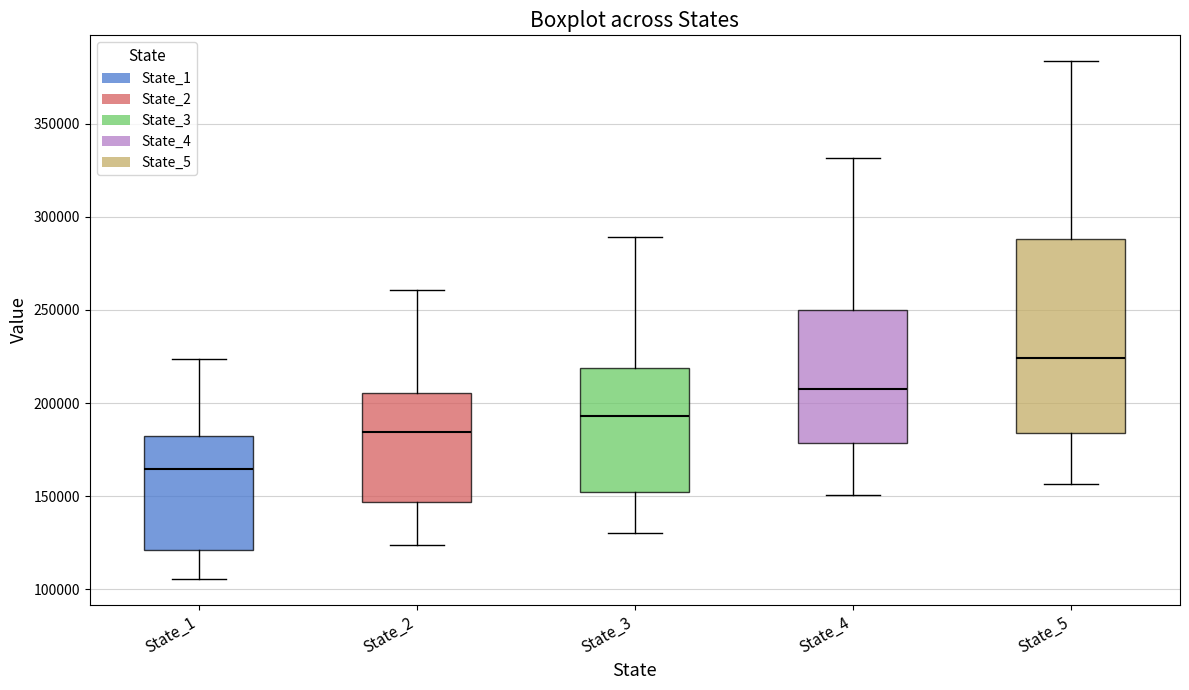

Reading left to right, read every box against the y-axis: the position of its median line, the range the box covers, and the ends of its whiskers. The values are not printed on the chart, so give them approximately, as read against the axis.

State_1: median 165000, box 120000 to 180000, whiskers 105000 to 225000
State_2: median 185000, box 145000 to 205000, whiskers 125000 to 260000
State_3: median 195000, box 150000 to 220000, whiskers 130000 to 290000
State_4: median 210000, box 180000 to 250000, whiskers 150000 to 330000
State_5: median 225000, box 185000 to 290000, whiskers 155000 to 385000